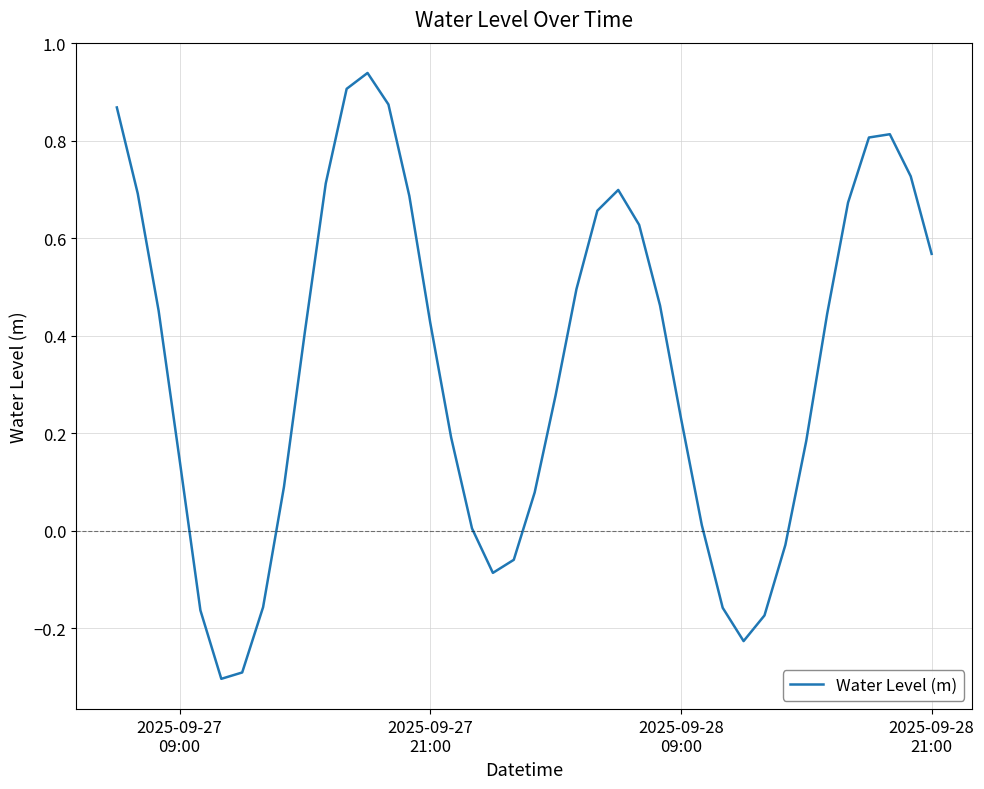

What is the smallest value displayed?

-0.3